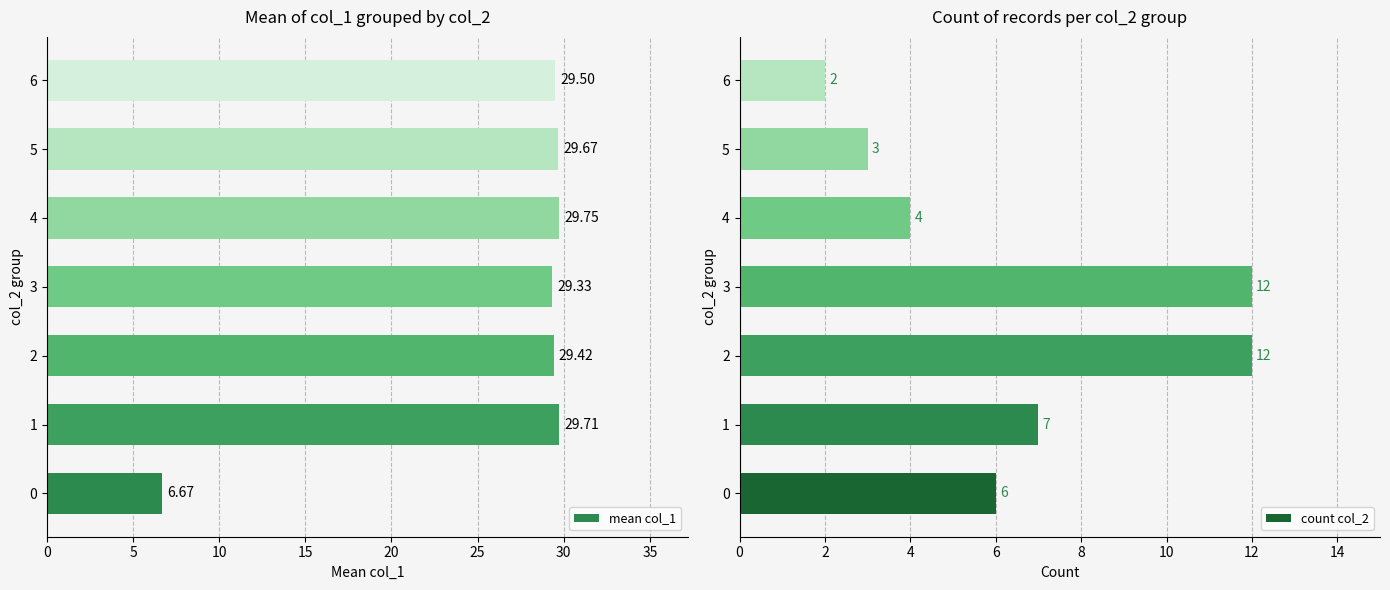

At which label is count col_2 closest to 7?

1